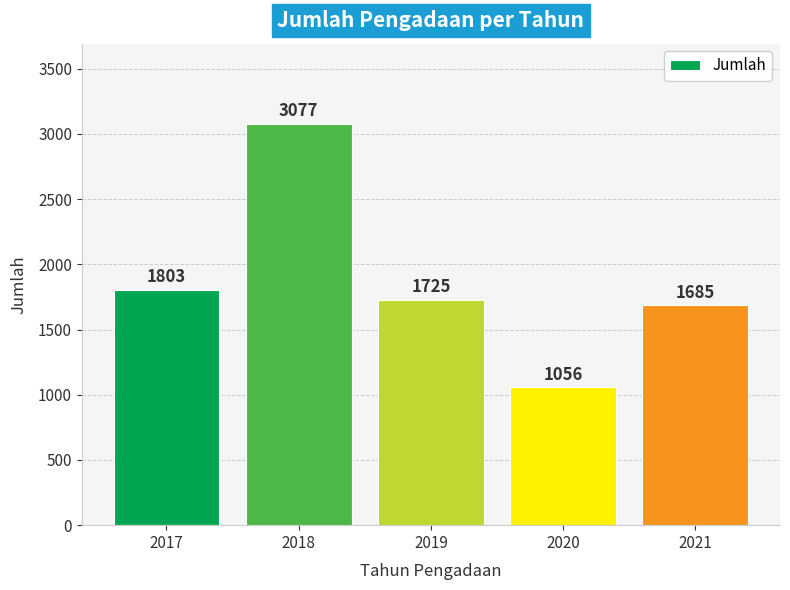

Rank the categories by value from highest to lowest.

2018, 2017, 2019, 2021, 2020